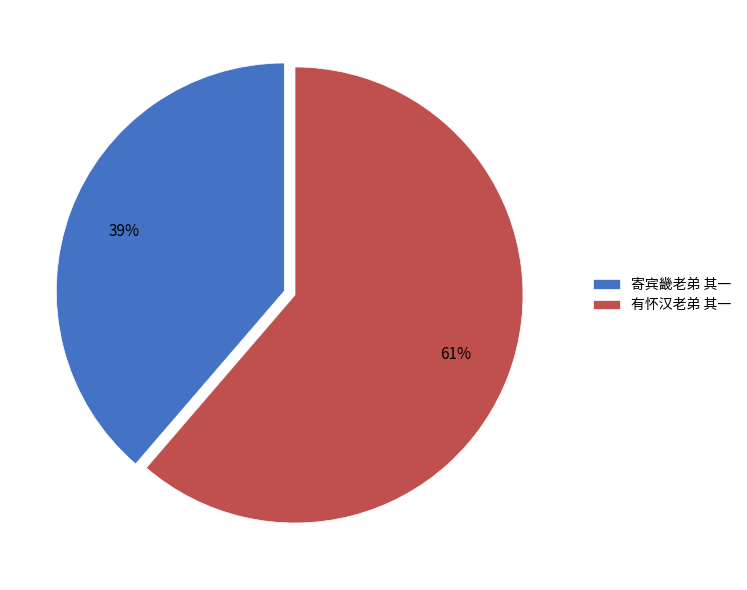

Is it true that 有怀汉老弟 其一 is 52% of the pie?

False